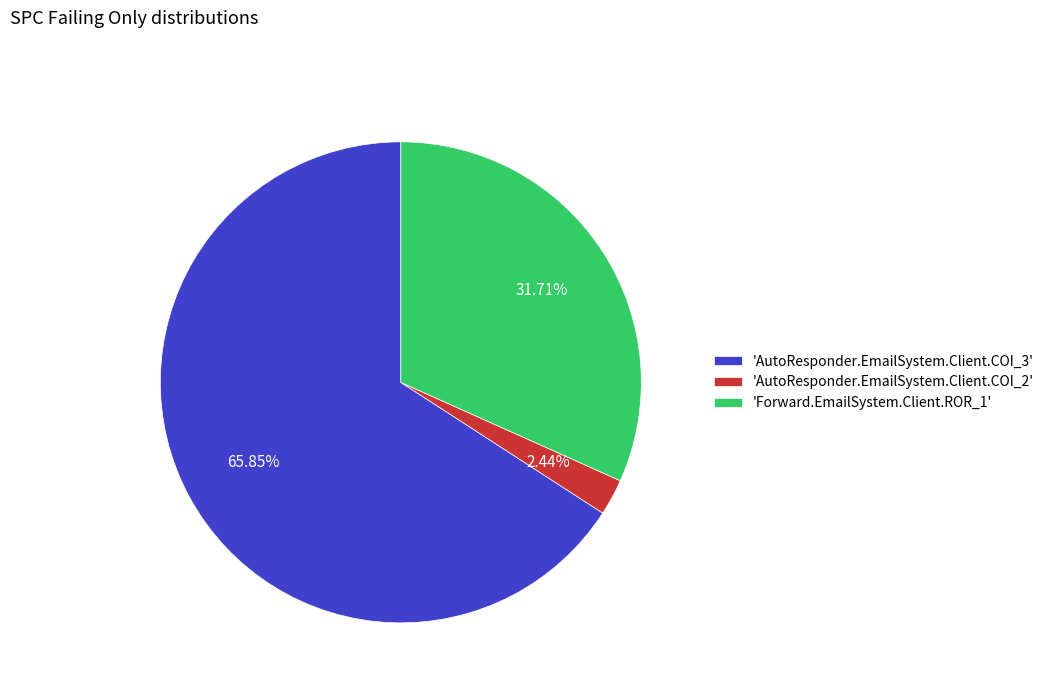

Combined, do 'AutoResponder.EmailSystem.Client.COI_3' and 'Forward.EmailSystem.Client.ROR_1' account for over 50%?

Yes